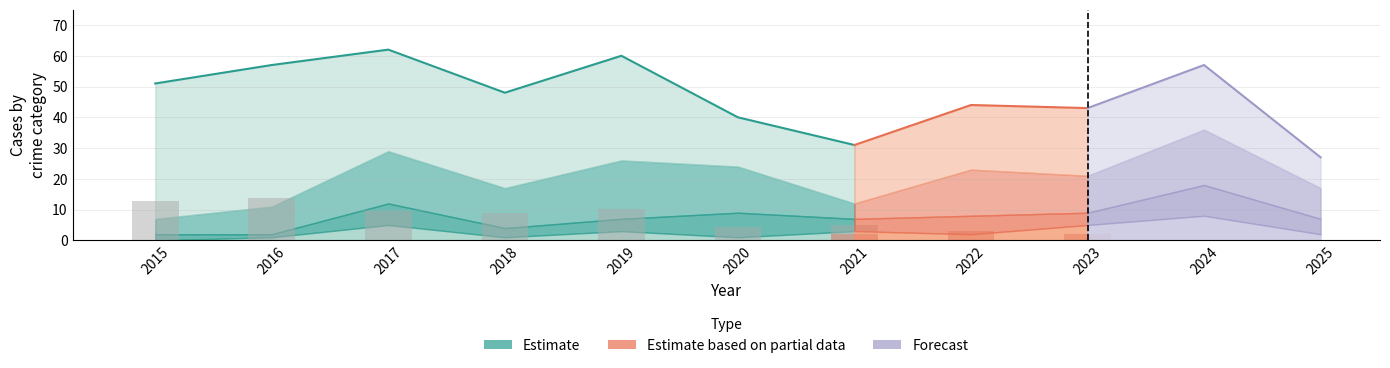

Which label corresponds to the smallest value in the chart?

2015